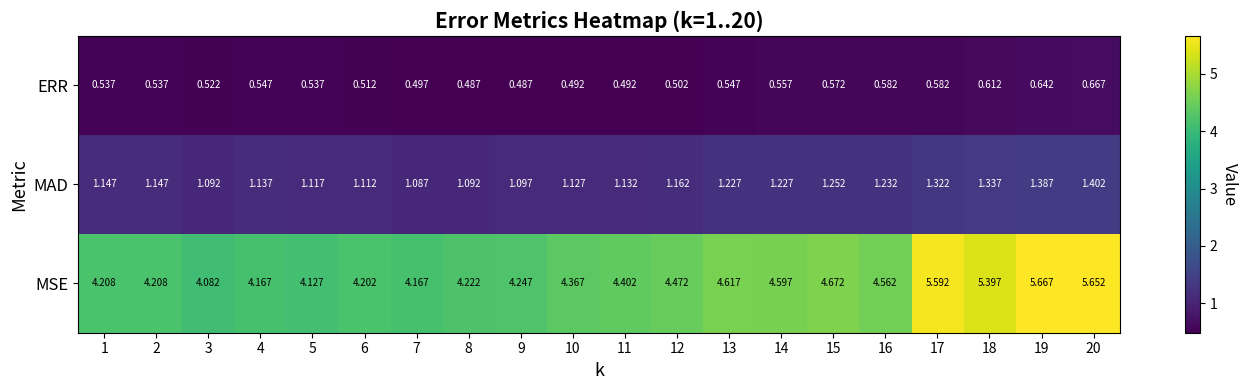

At 19, list the series in order from smallest to largest.

ERR, MAD, MSE